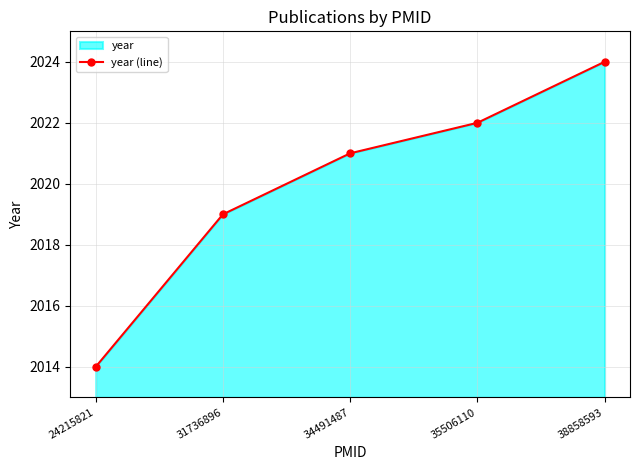

What is the greatest value displayed?

2024